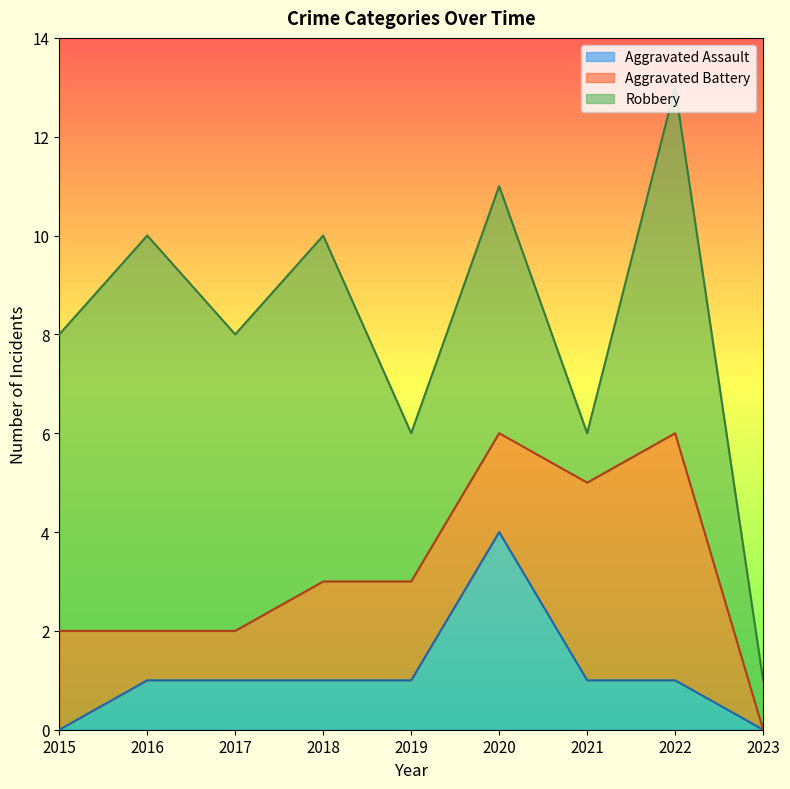

What is the total value across all series at 2016?

10